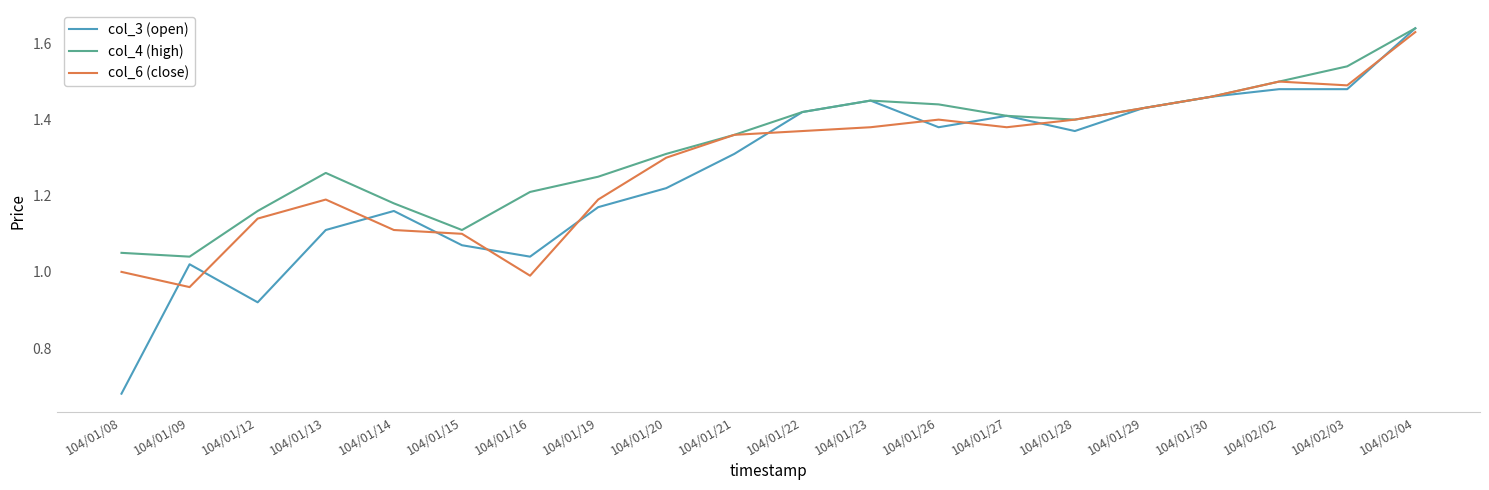

What is the spread (max minus min) of values at 104/01/16?

0.2